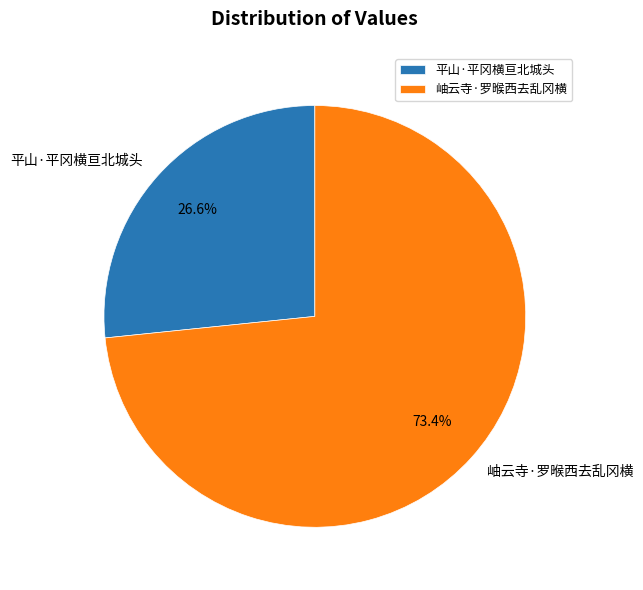

To the nearest percent, what is the combined percentage of 岫云寺·罗㬋西去乱冈横 and 平山·平冈横亘北城头?

100%